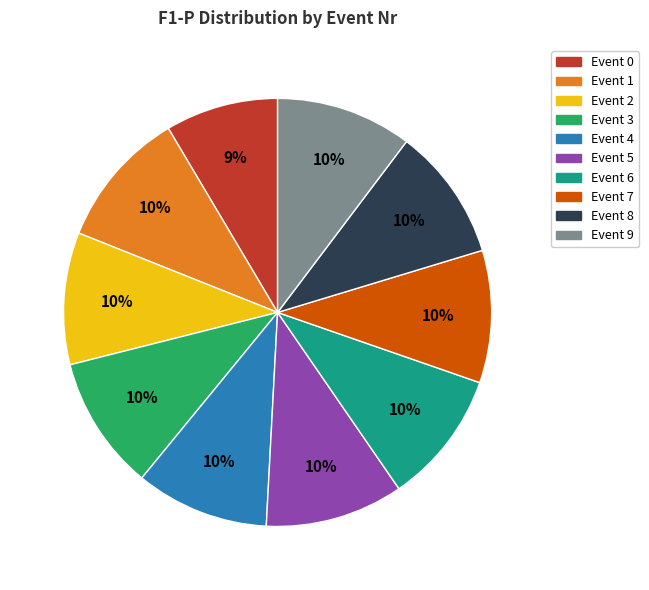

Is there a majority slice in this chart?

No